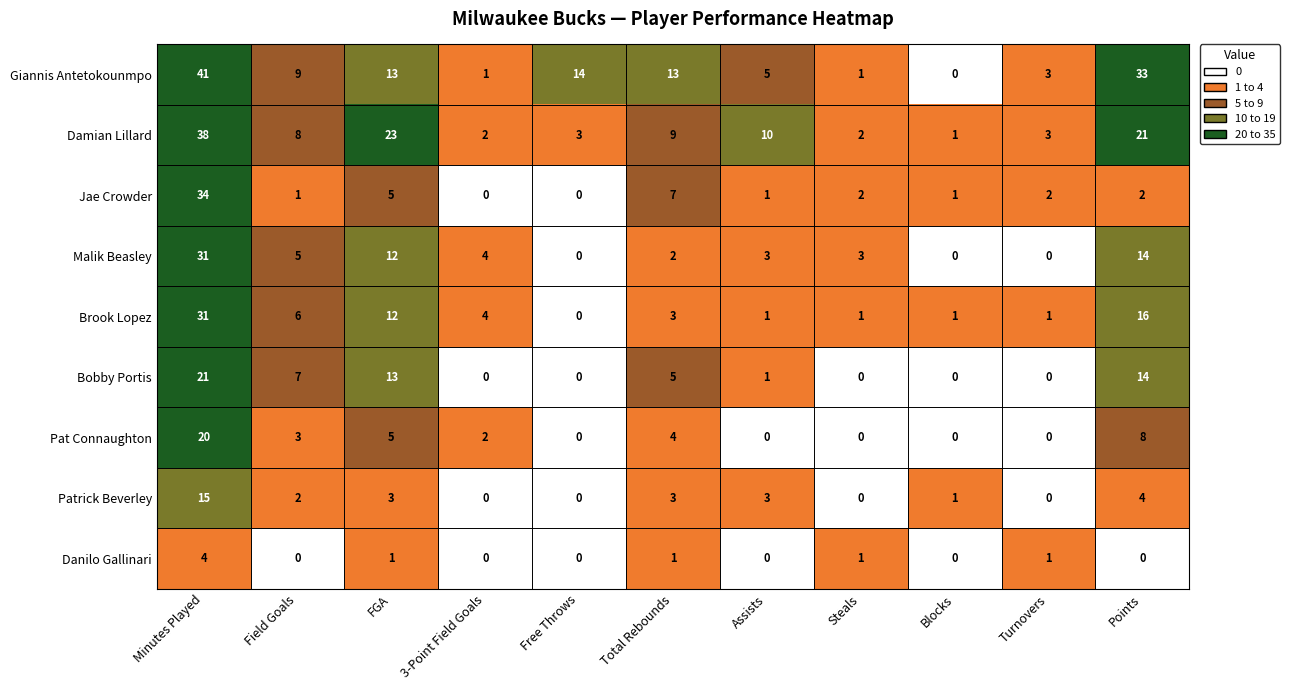

How many data points in Malik Beasley are less than 3?

4